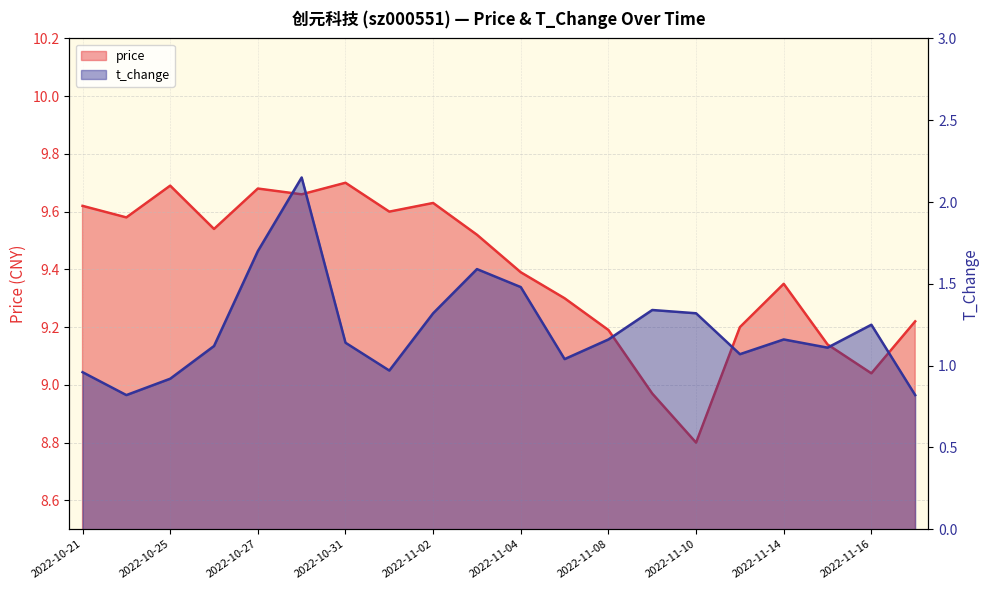

What are all the series names shown in the legend?

price, t_change